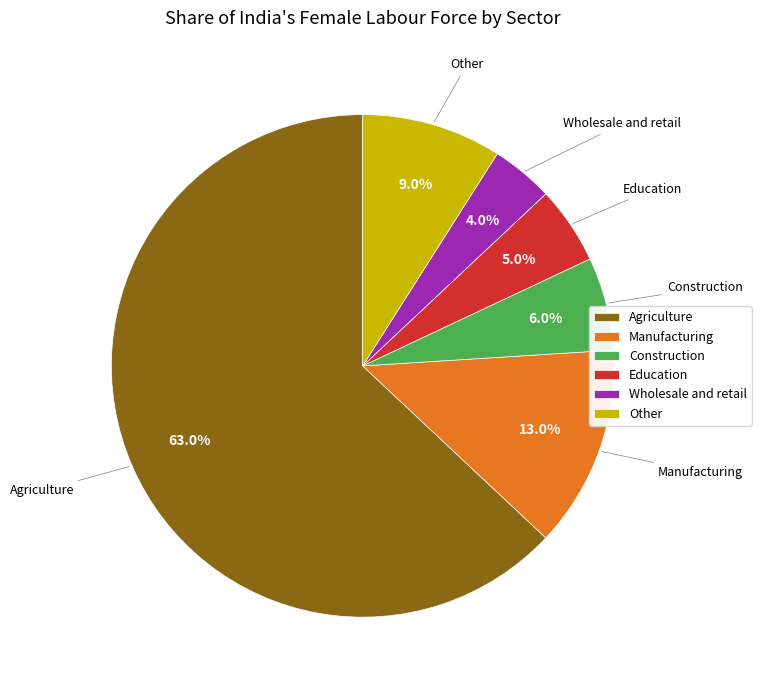

How many segments does this pie chart have?

6